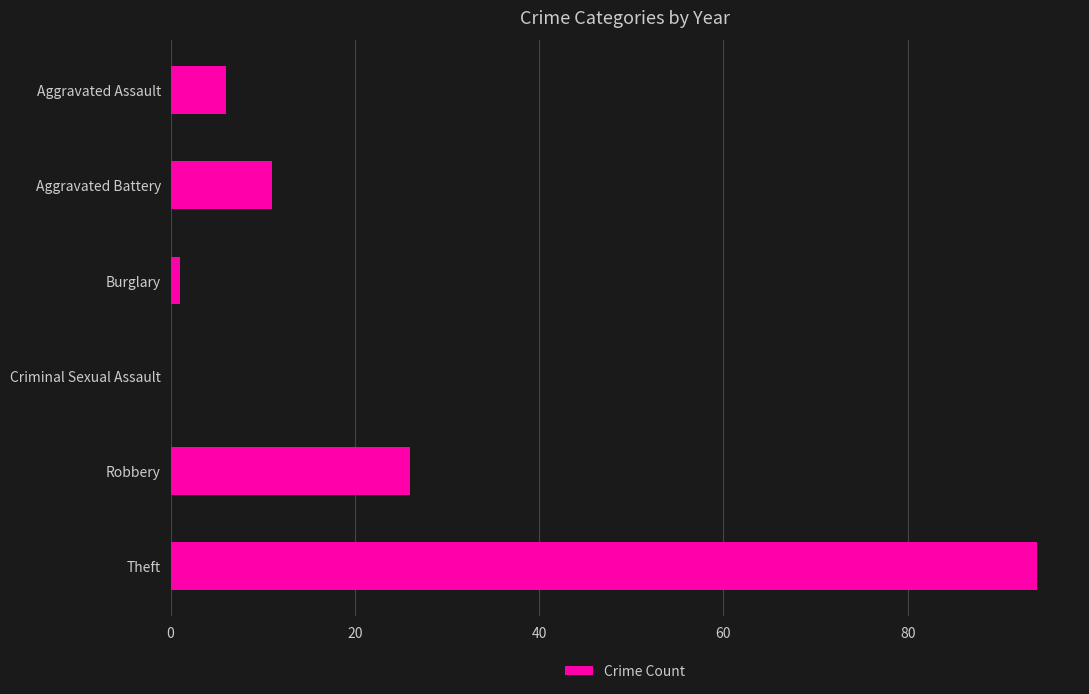

What is the average value?

23